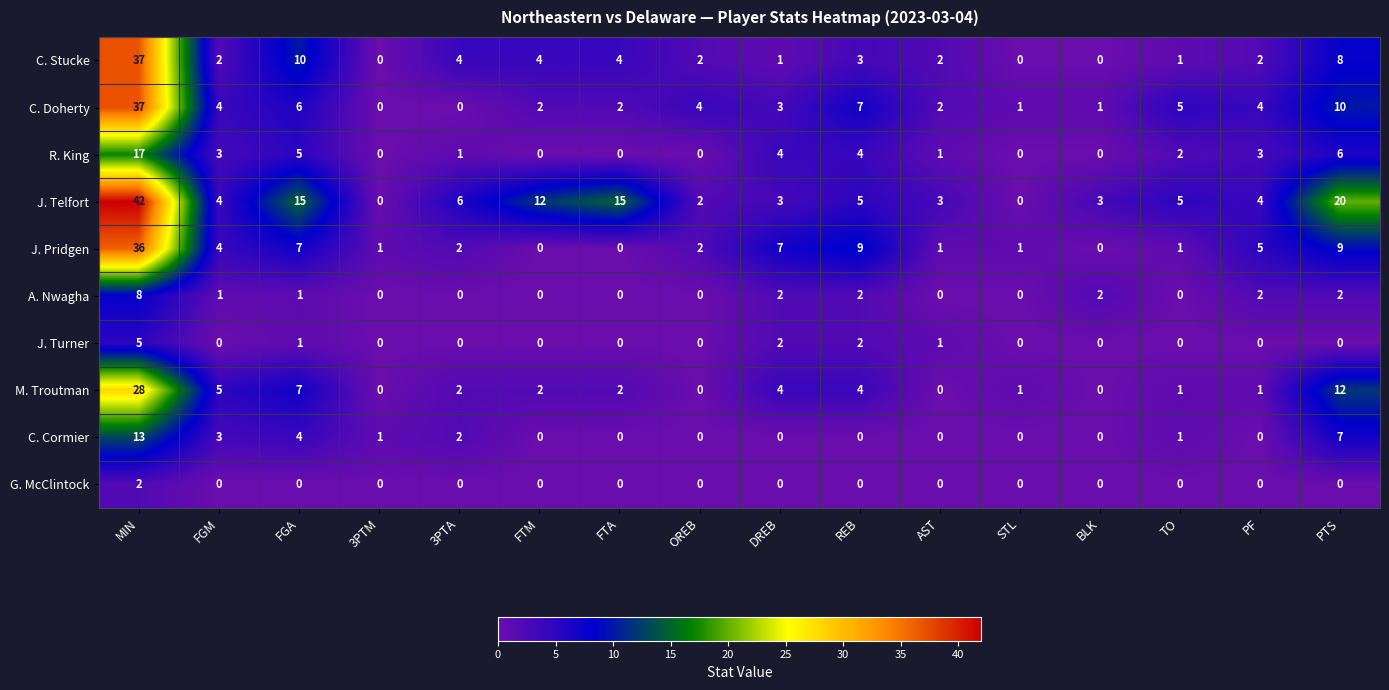

Which series has the largest total across all categories?

J. Telfort